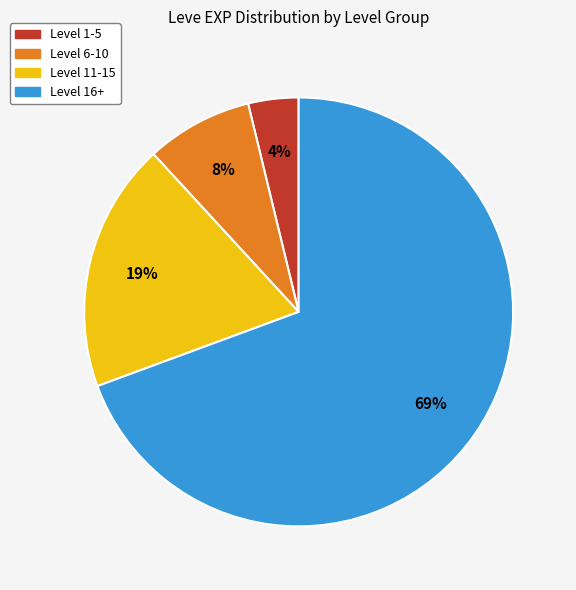

How many slices are in this pie chart?

4